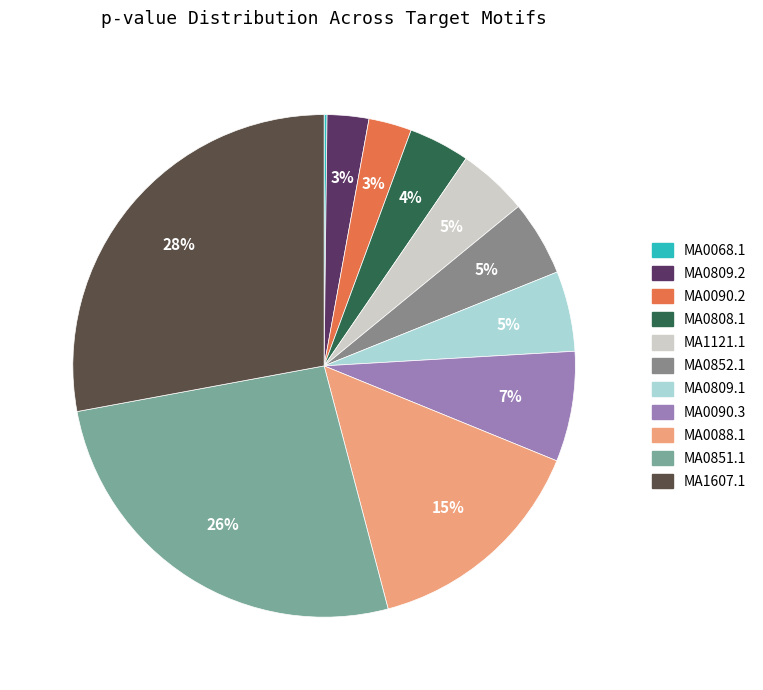

Which slice is the largest?

MA1607.1